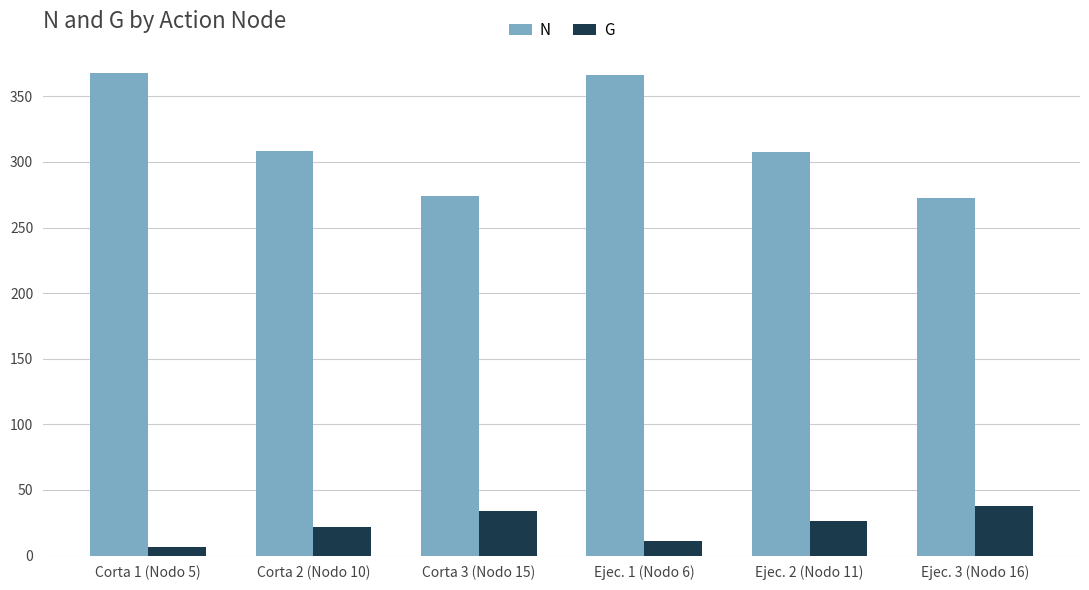

Which series has the largest total across all categories?

N